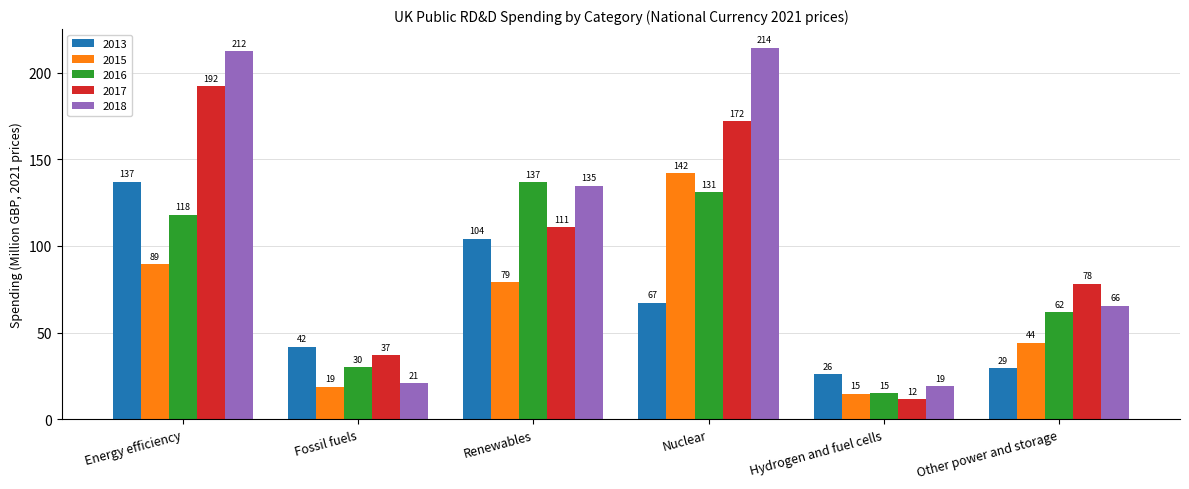

What is the label of the 1st bar from the right?

Other power and storage